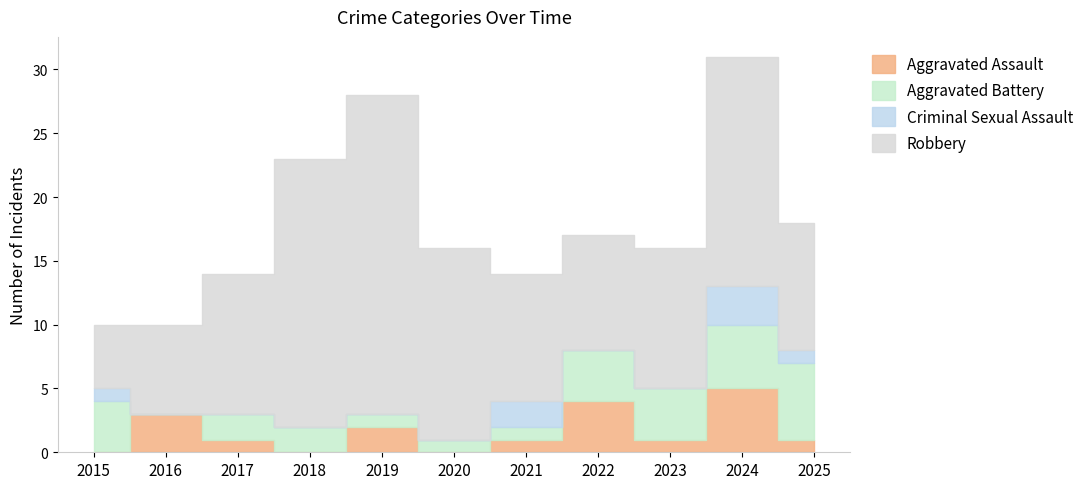

Where is the first local minimum for Aggravated Assault?

2018